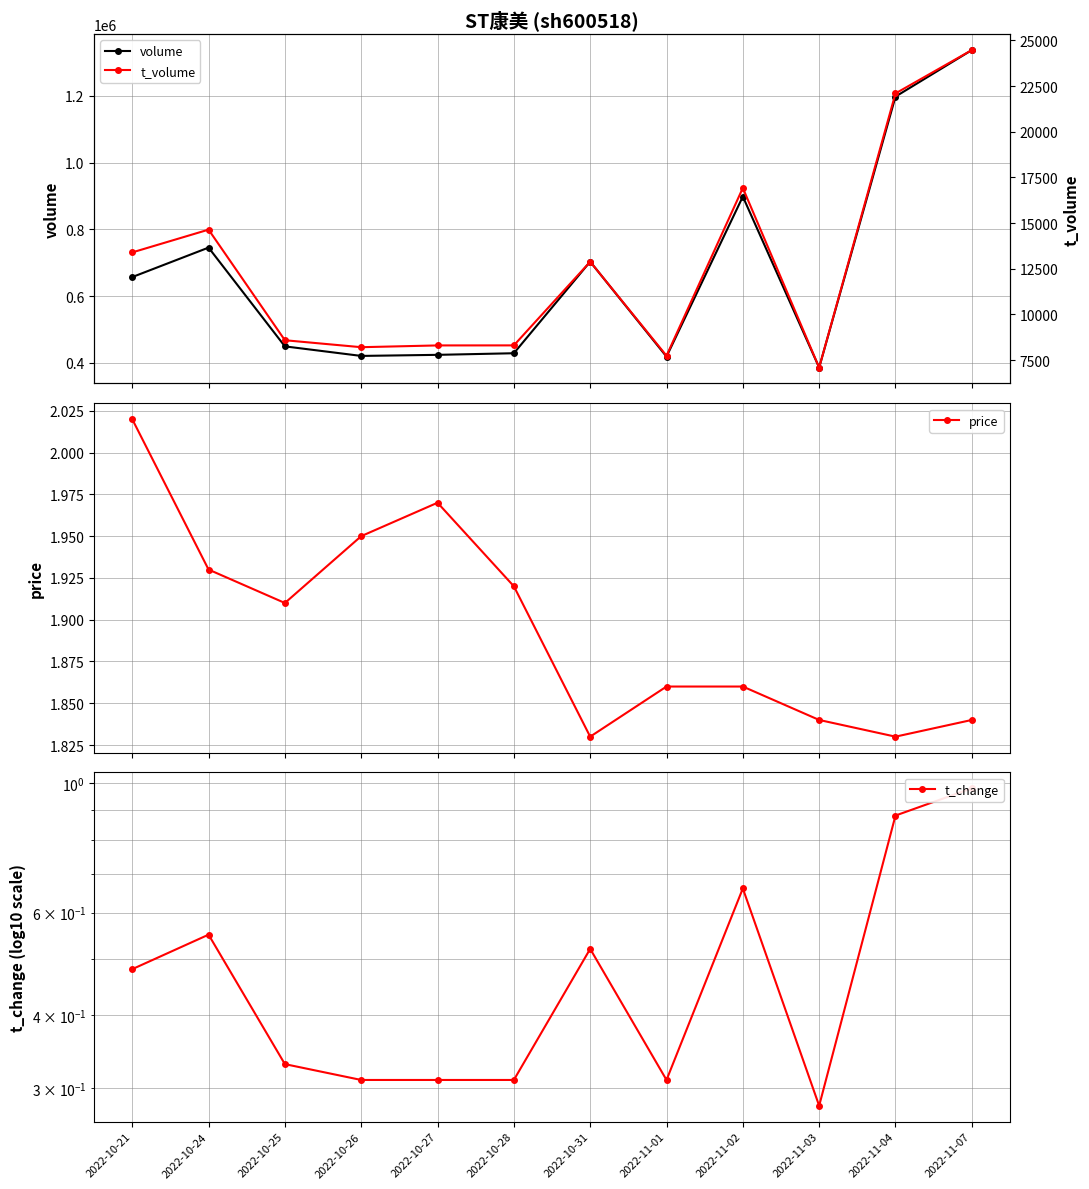

What is the sum of all t_change values?

5.9